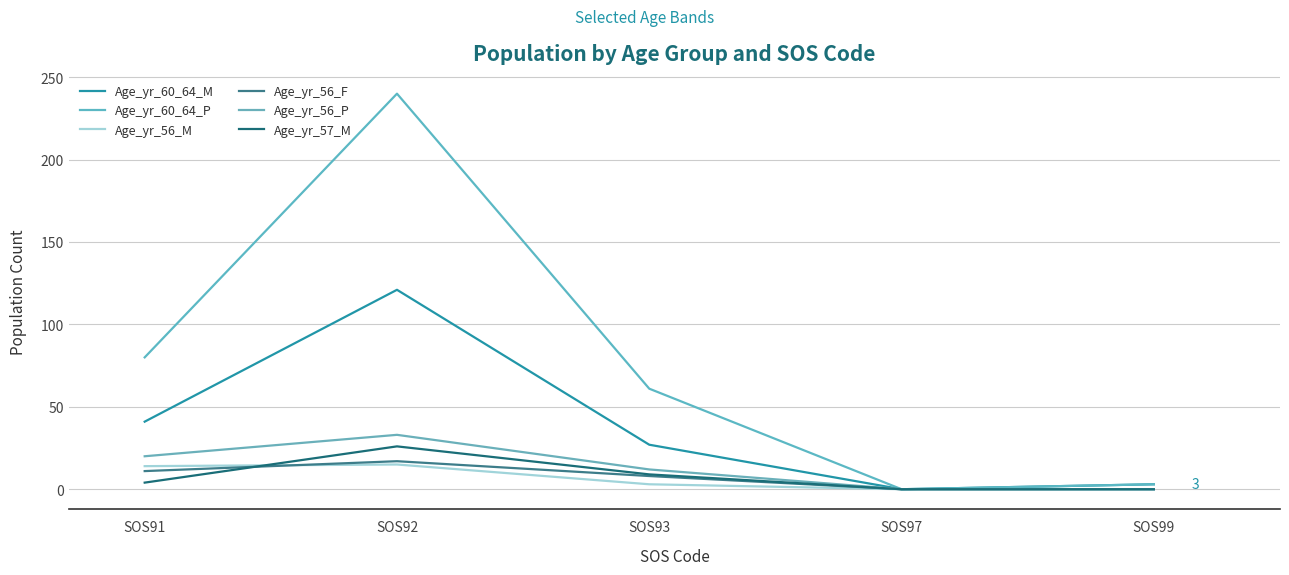

How many lines are shown in the chart?

6